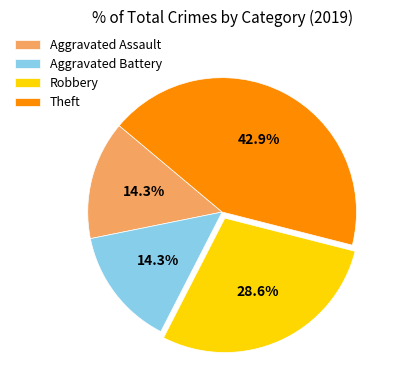

What is the ratio of the value at Theft to the value at Aggravated Assault?

3.0